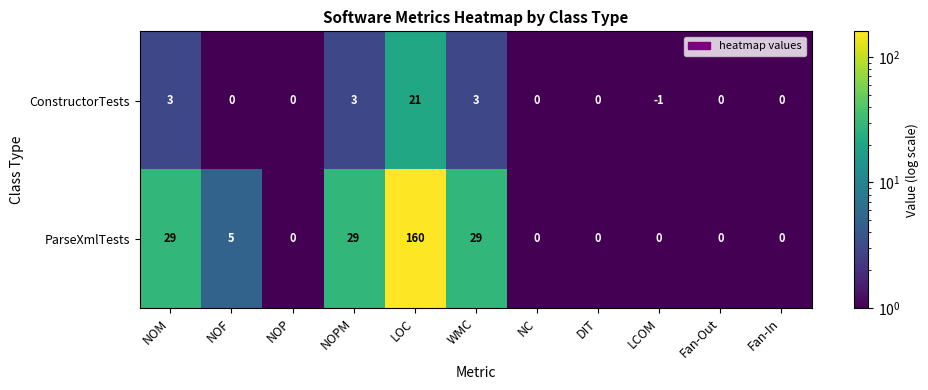

What is the difference between the maximum and minimum values in the ConstructorTests series?

22